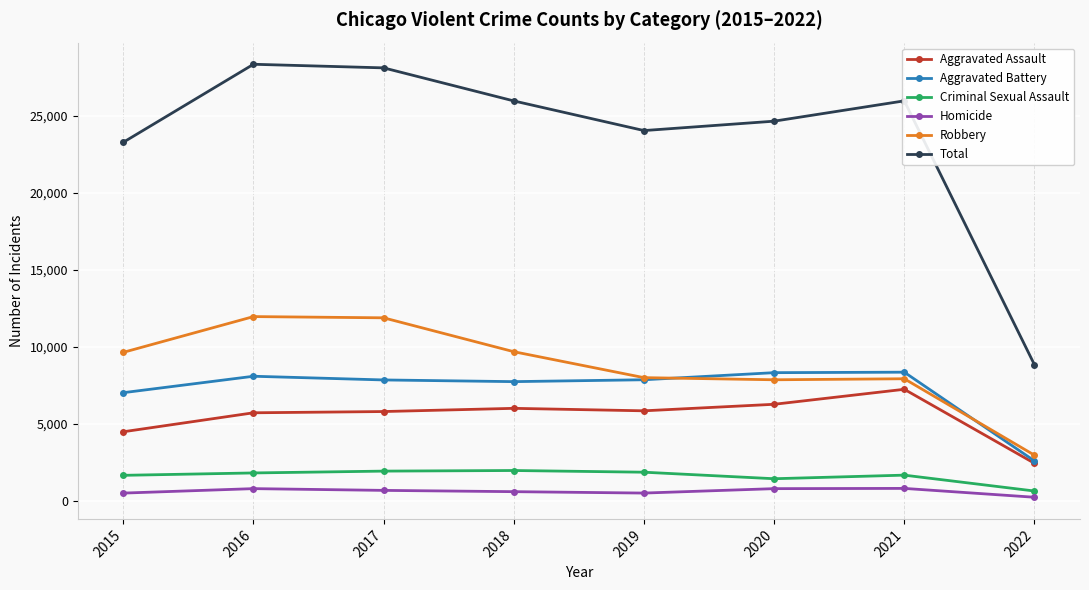

What is the highest value of the Robbery series?

11960